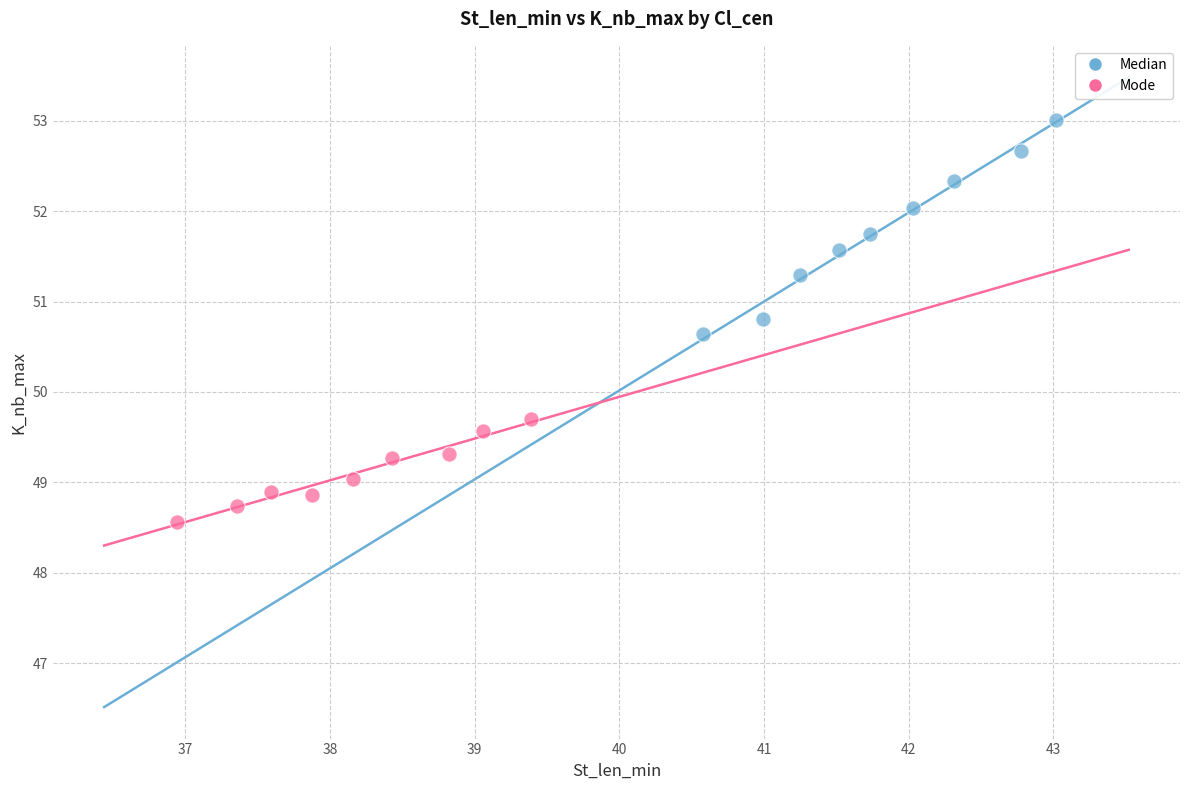

Which series contains the lowest Y value?

Mode